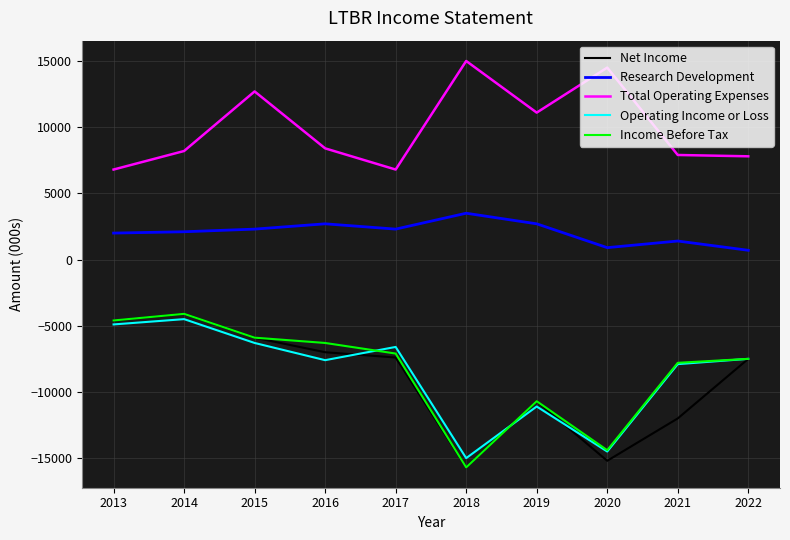

True or false: Research Development and Operating Income or Loss cross at least once.

False